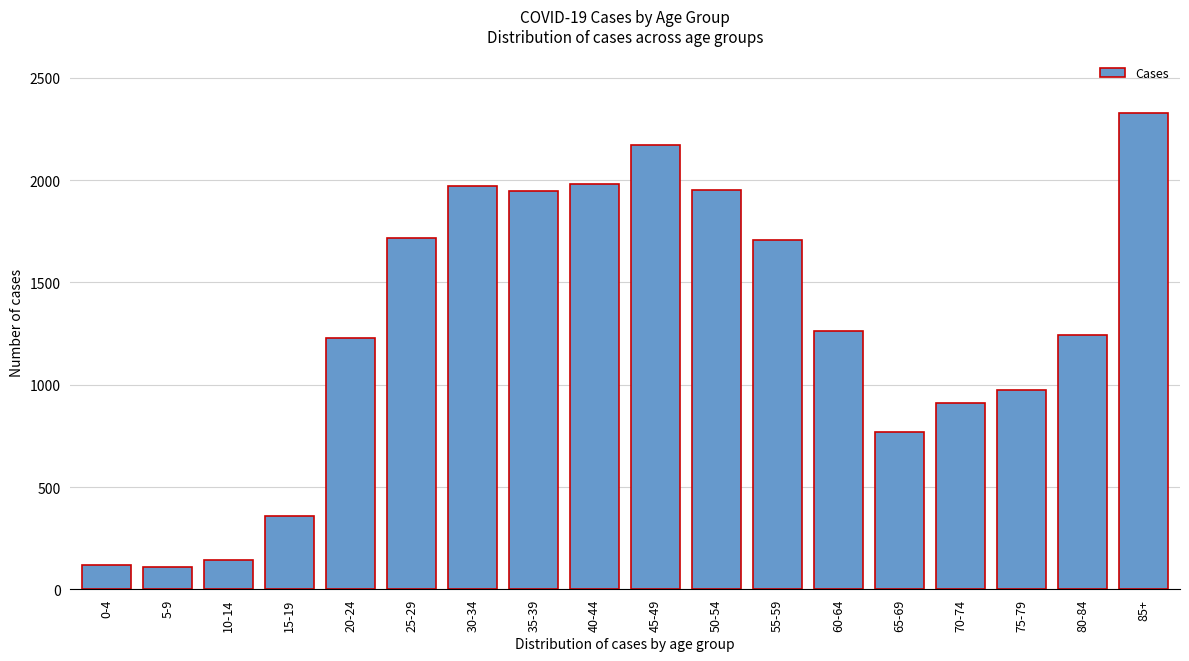

What is the change in value from 10-14 to 30-34?

+1825